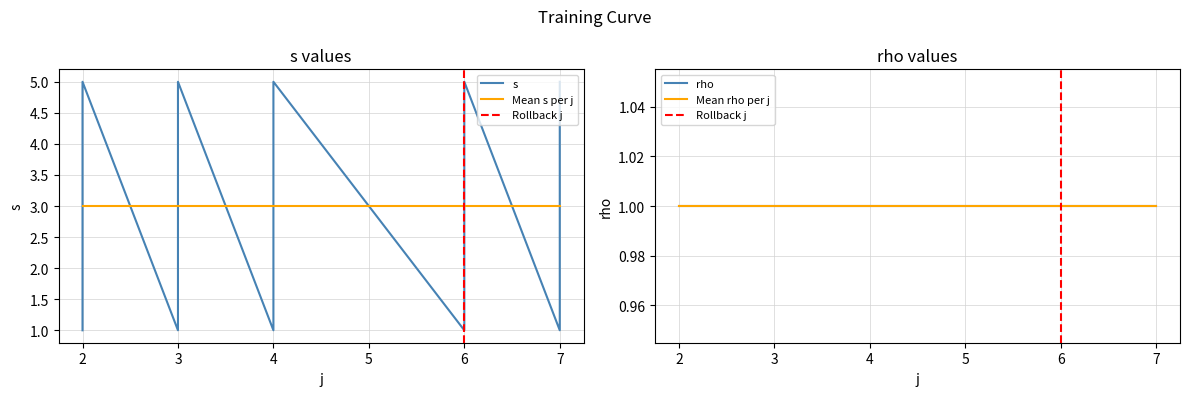

Which label corresponds to the largest value in the chart?

5